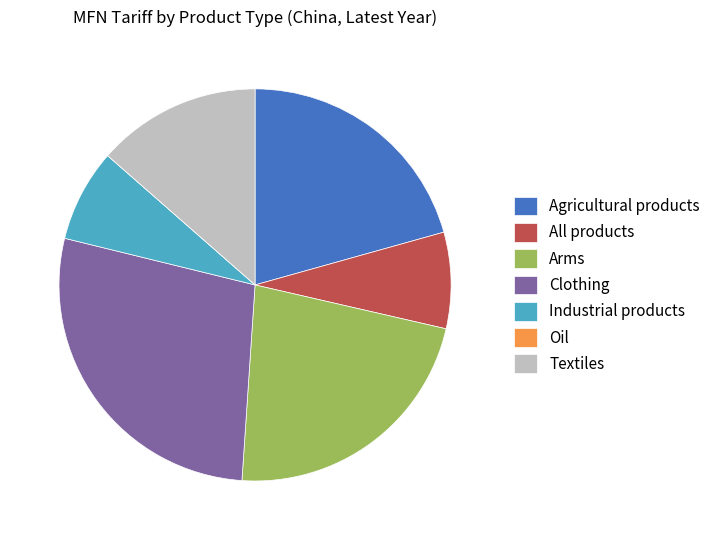

Which category has the biggest portion of the pie?

Clothing